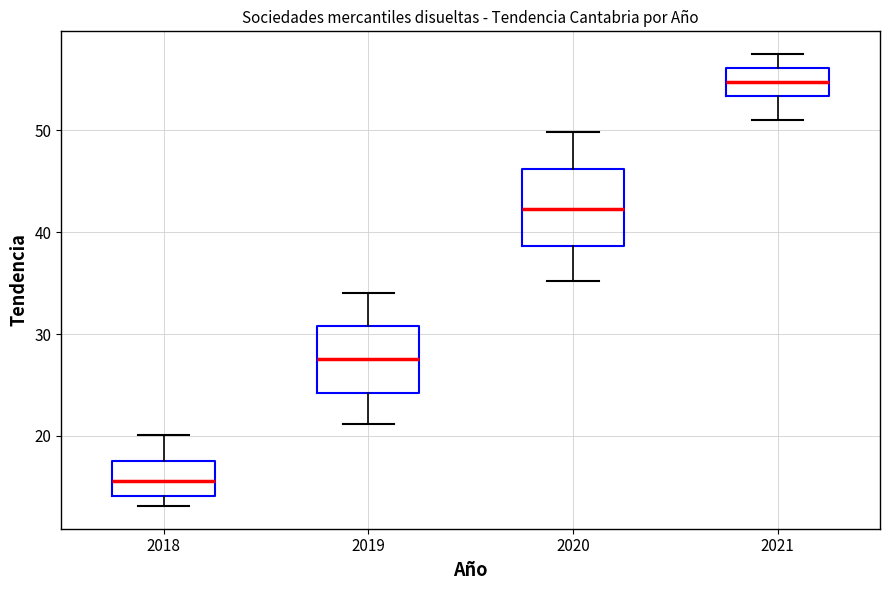

Reading left to right, read every box against the y-axis: the position of its median line, the range the box covers, and the ends of its whiskers. The values are not printed on the chart, so give them approximately, as read against the axis.

2018: median 16, box 14 to 18, whiskers 13 to 20
2019: median 28, box 24 to 31, whiskers 21 to 34
2020: median 42, box 39 to 46, whiskers 35 to 50
2021: median 55, box 53 to 56, whiskers 51 to 58